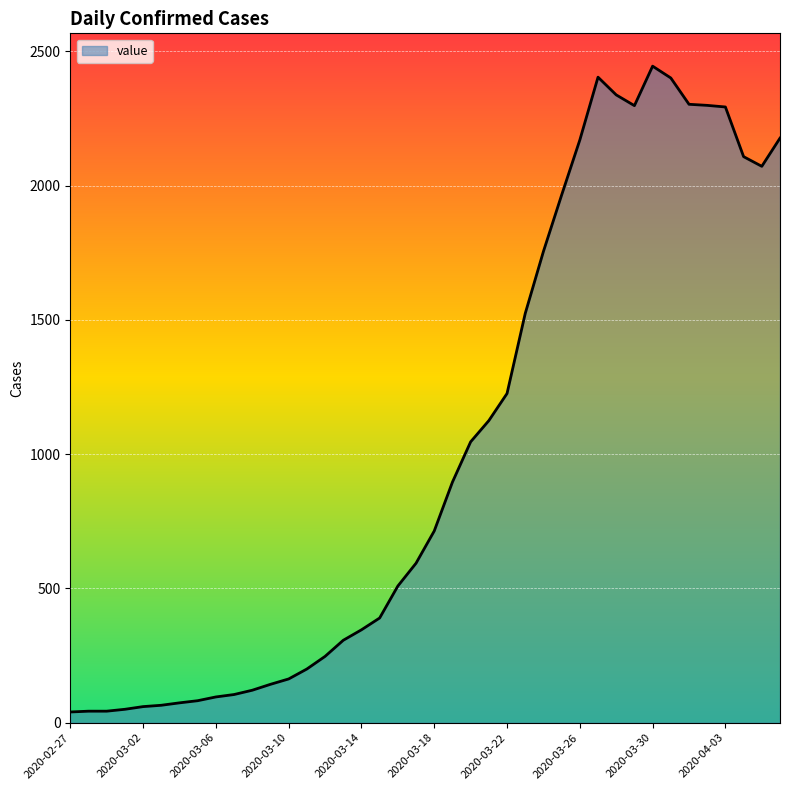

What is the difference between the maximum and minimum values?

2405